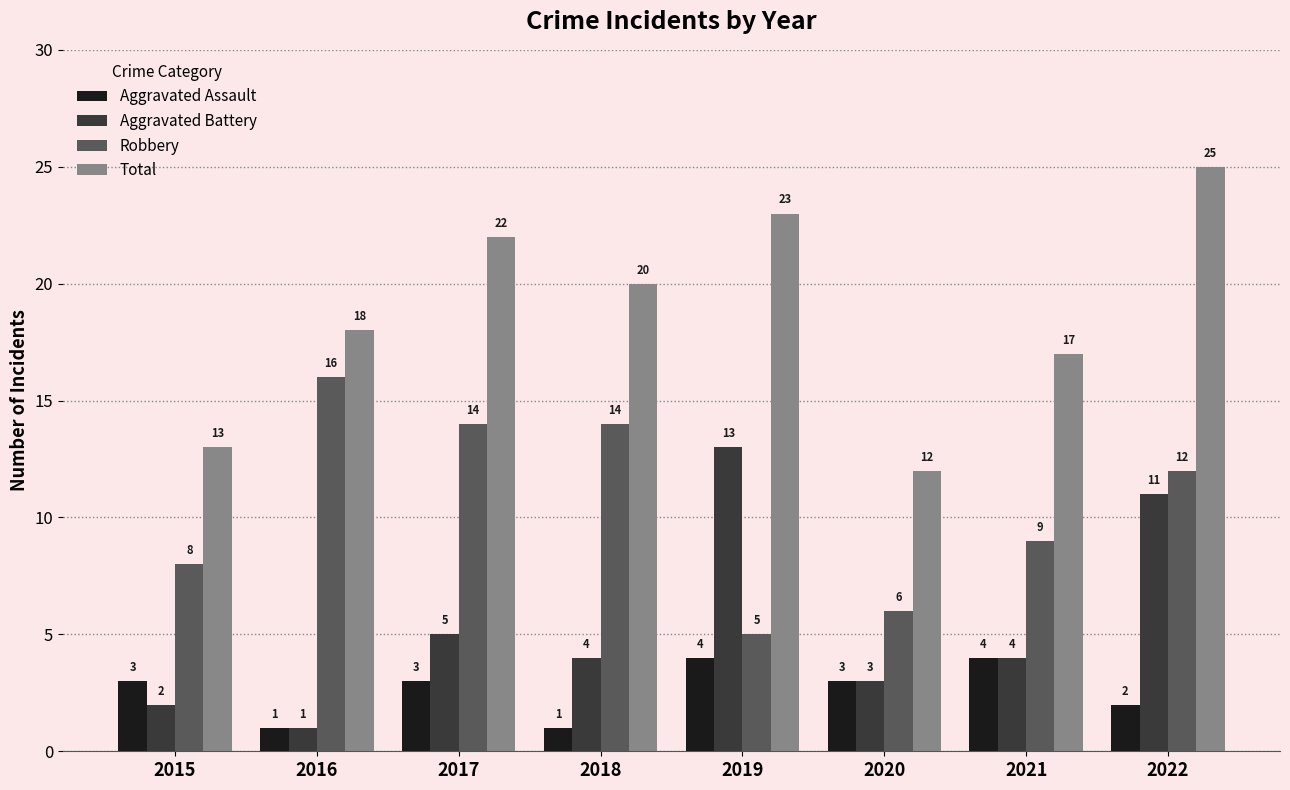

What are all the series names shown in the legend?

Aggravated Assault, Aggravated Battery, Robbery, Total